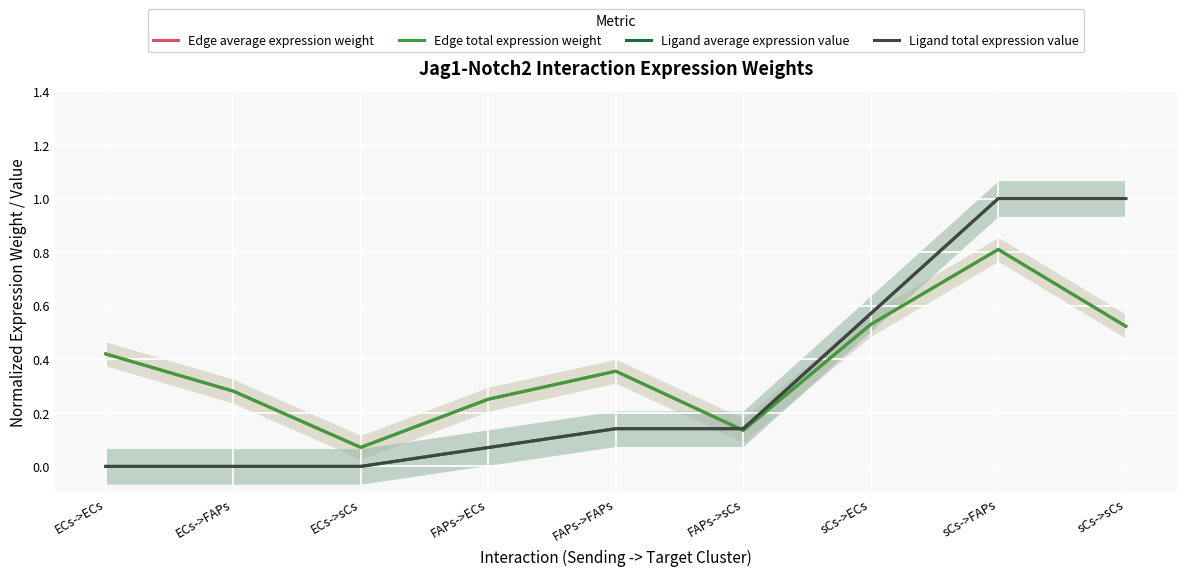

How many times do Edge total expression weight and Ligand total expression value cross each other?

1